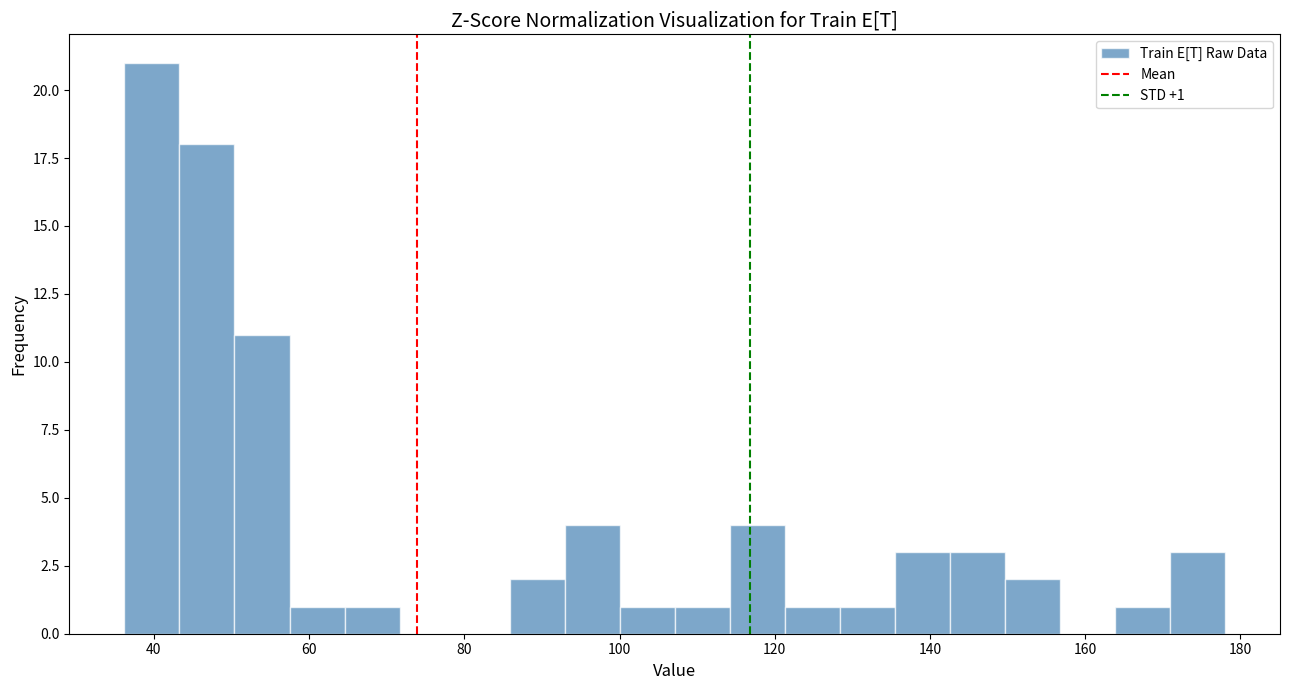

Around what value on the x-axis is the tallest bar? Give the approximate position of its centre, as read against the axis.

40